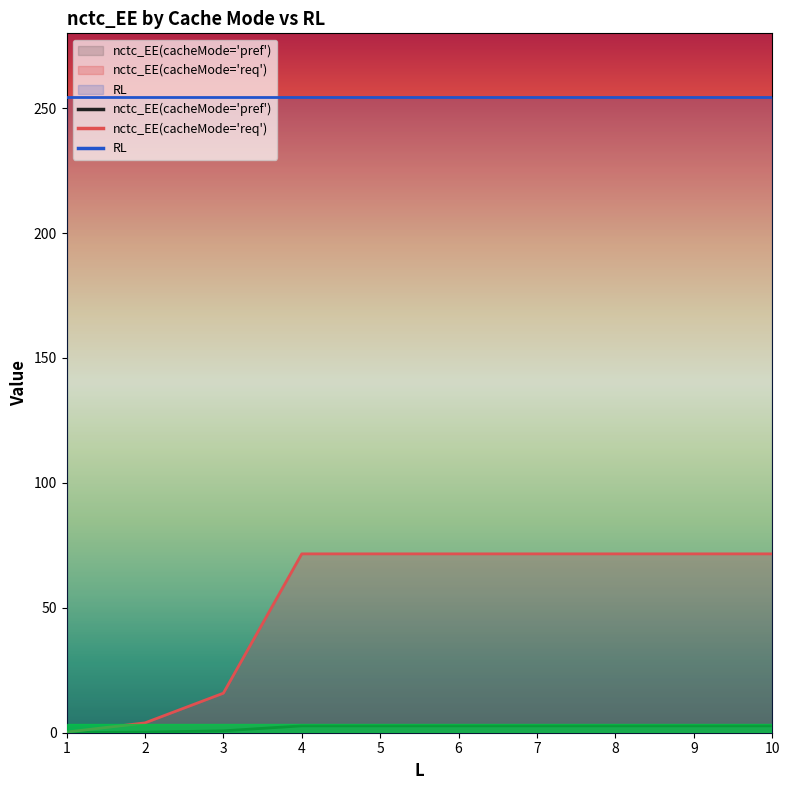

What is the difference between the highest and lowest values at 9?

251.7